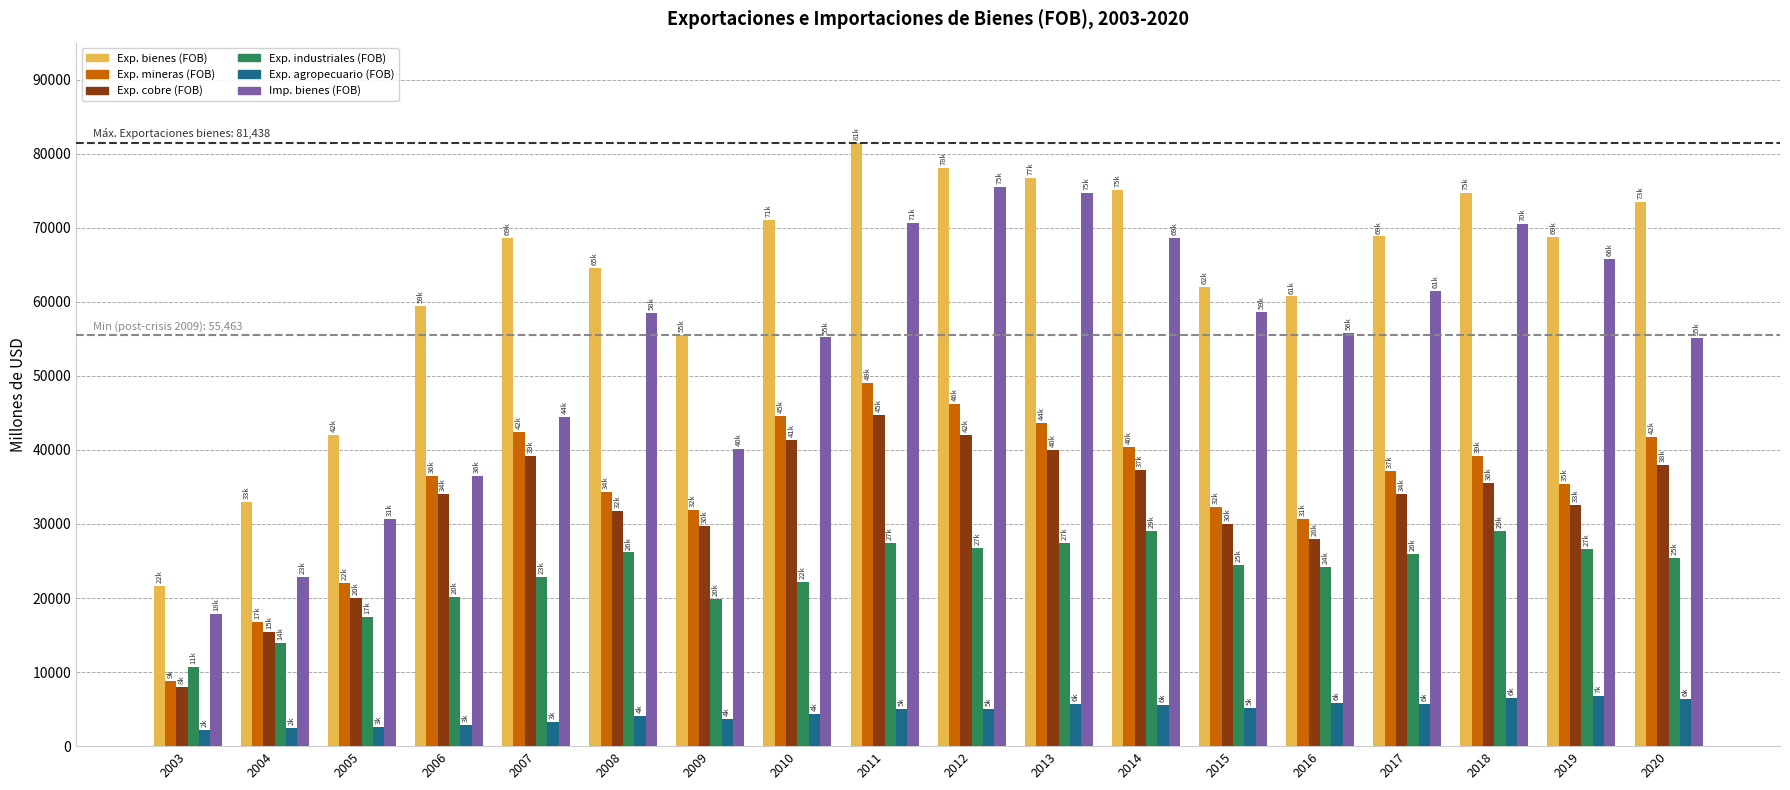

What is the minimum value shown in the chart?

2145